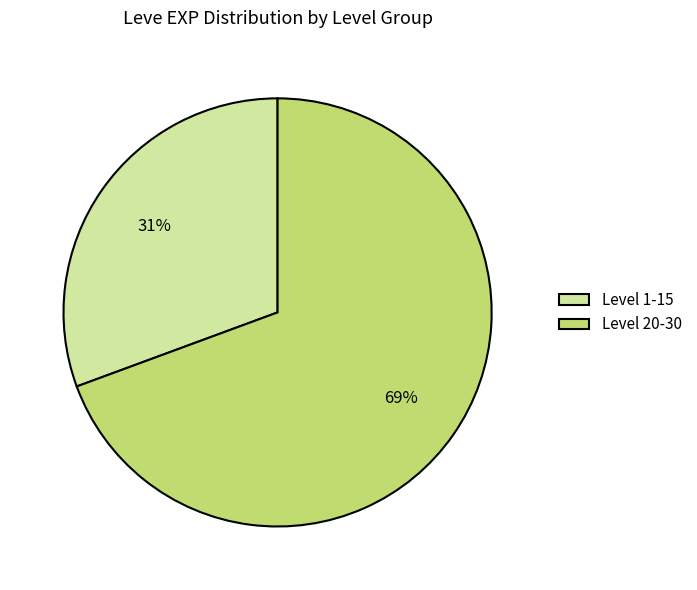

To the nearest percent, what portion does Level 20-30 represent?

69%